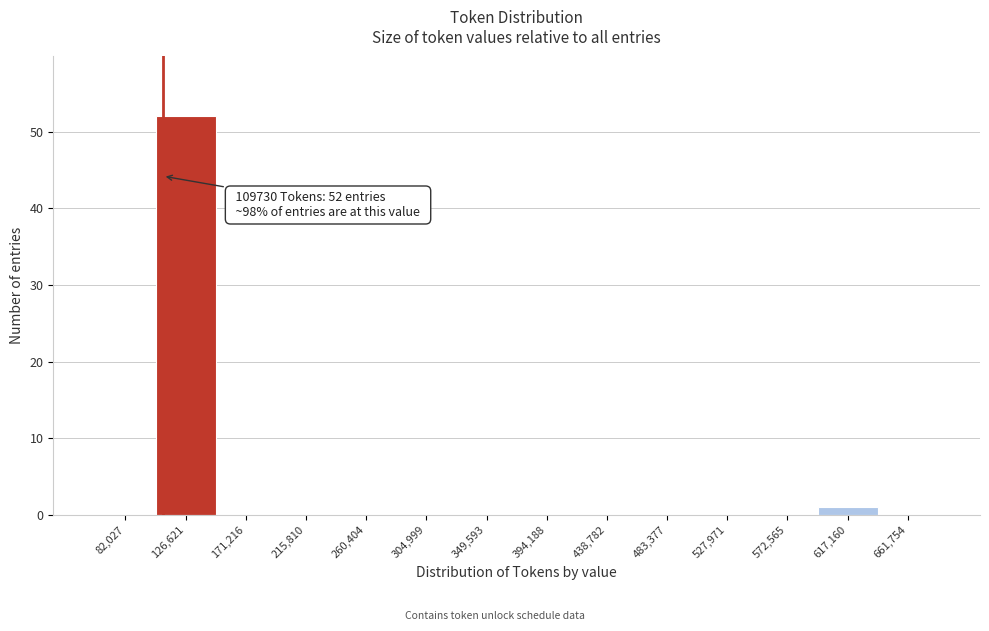

Which range on the x-axis has the tallest bar?

105000 to 150000